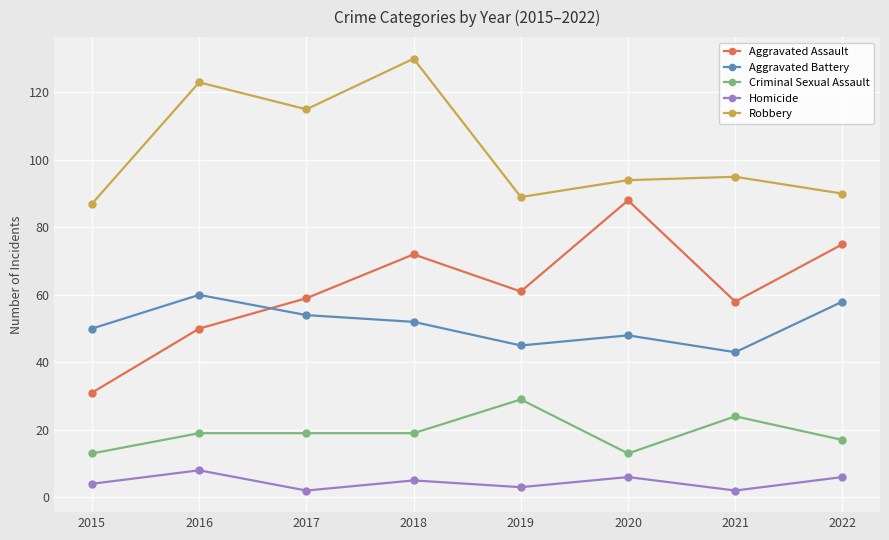

What are all the series names shown in the legend?

Aggravated Assault, Aggravated Battery, Criminal Sexual Assault, Homicide, Robbery